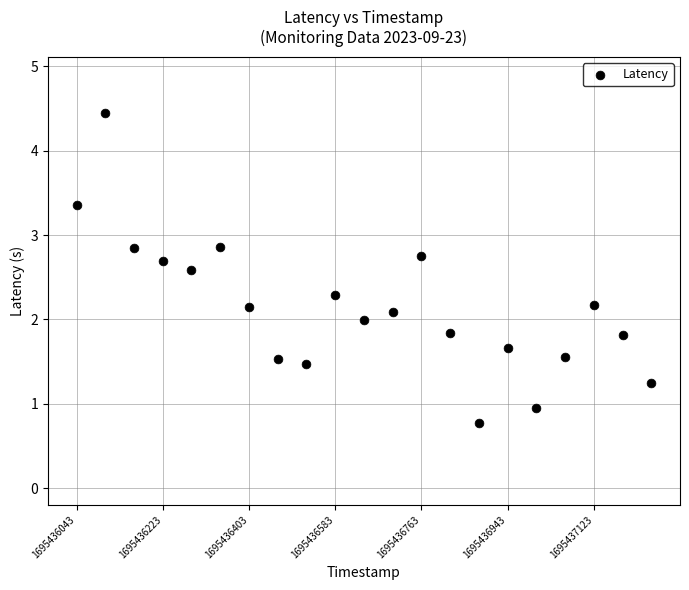

What is the range of Y values (max minus min)?

3.7